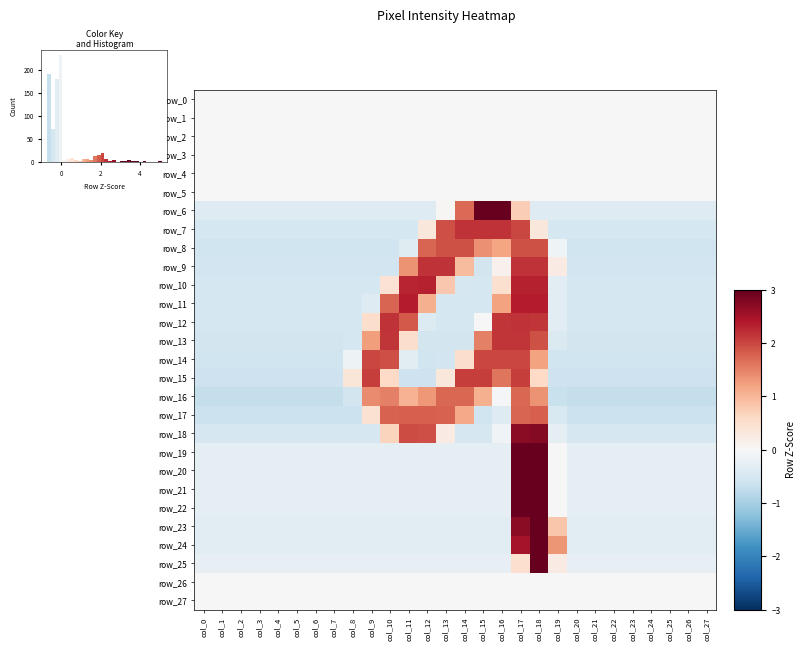

At col_18, list the series in order from smallest to largest.

row_6, row_0, row_1, row_2, row_3, row_4, row_5, row_26, row_27, row_7, row_15, row_14, row_16, row_17, row_13, row_8, row_12, row_9, row_10, row_11, row_18, row_19, row_20, row_22, row_21, row_24, row_23, row_25